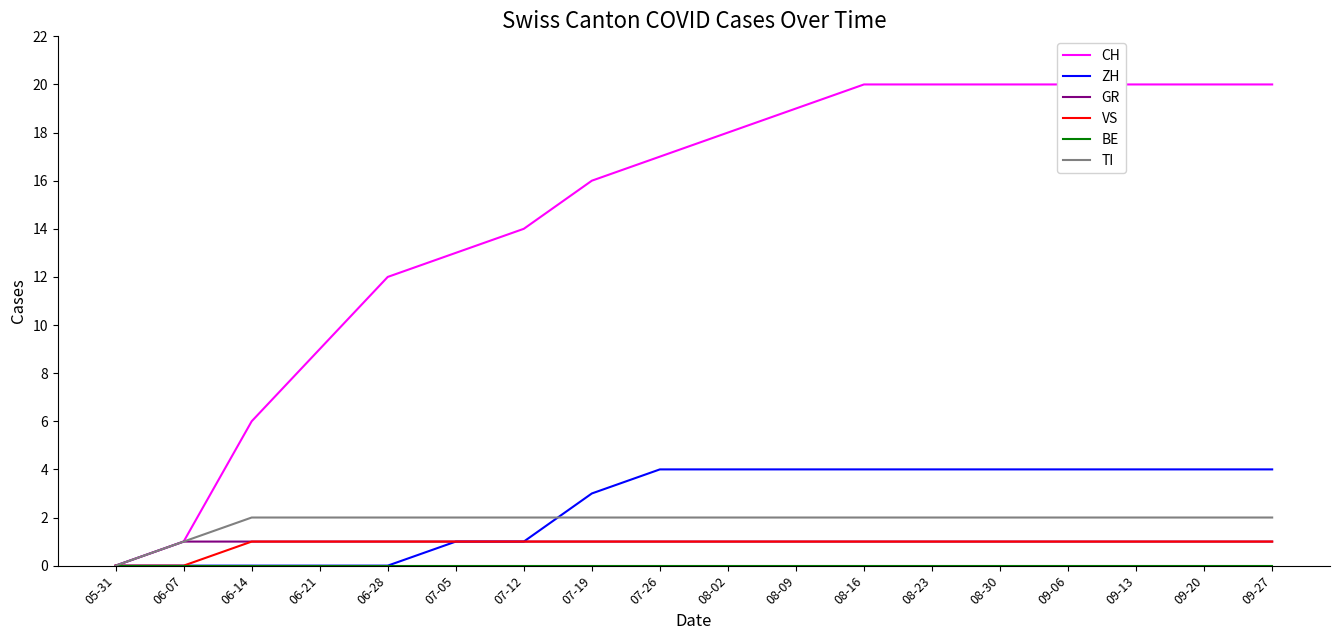

What is the approximate value of GR at 06-28?

1